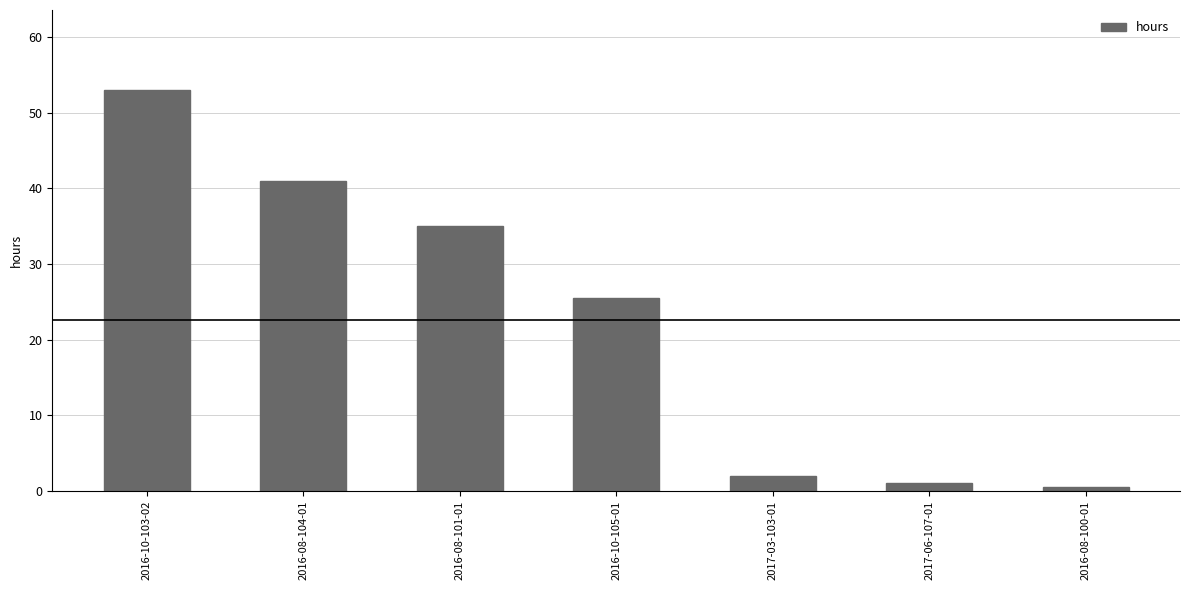

What is the sum of all values?

158.0